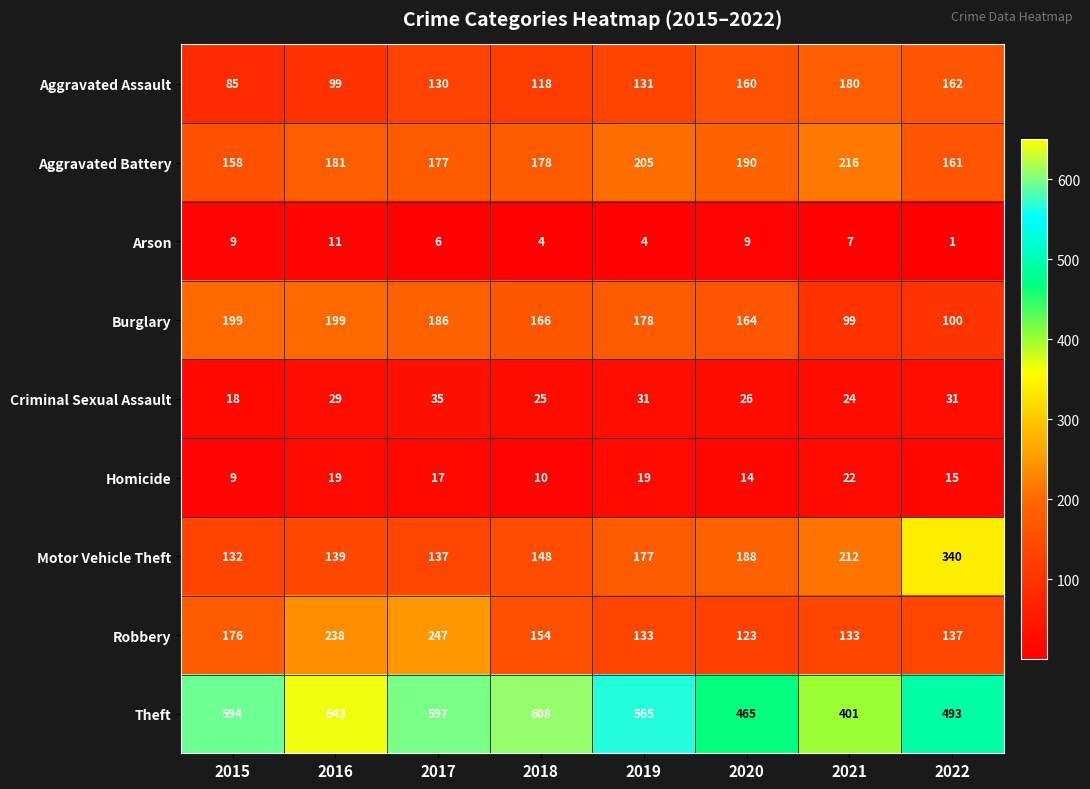

At which label is Arson closest to 6?

2017